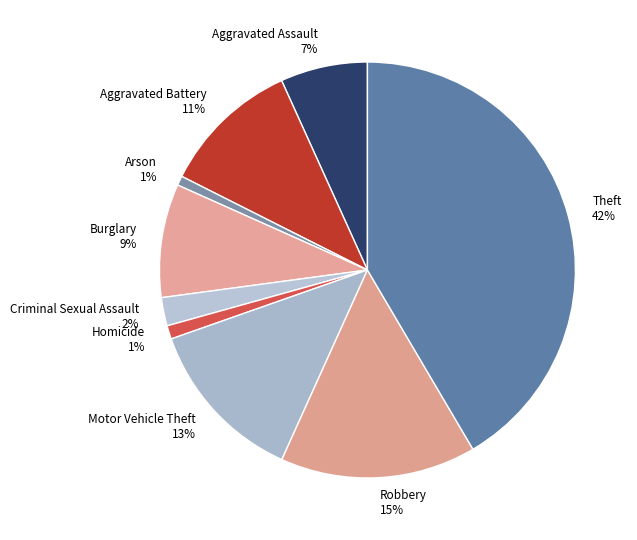

How many slices are in this pie chart?

9